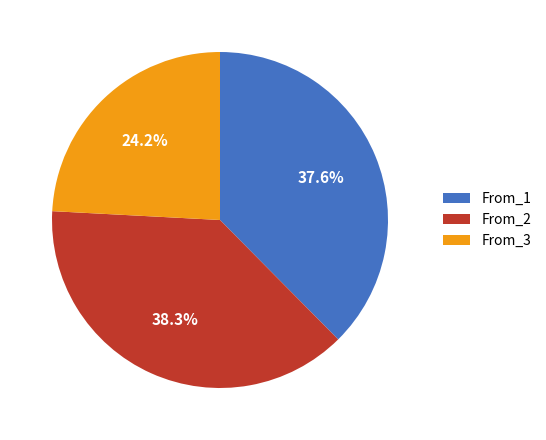

Combined, do From_3 and From_1 account for over 50%?

Yes